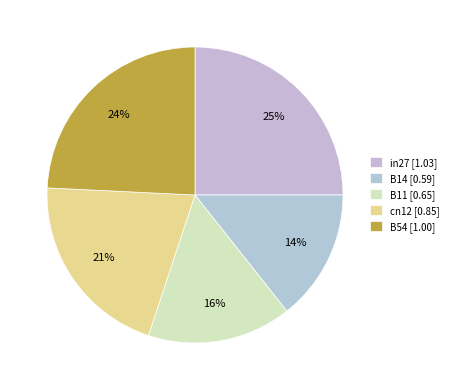

Which category has the biggest portion of the pie?

in27